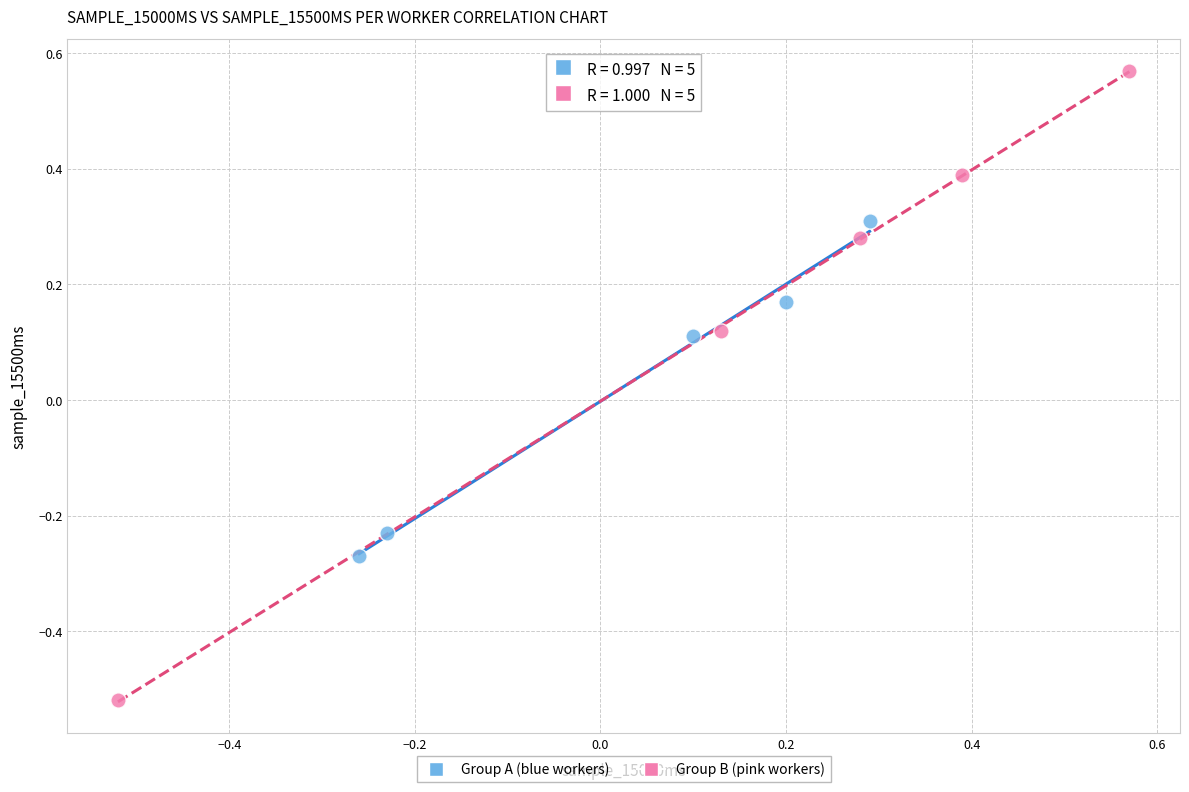

What are all the series names shown in the legend?

Group A (blue workers), Group B (pink workers)